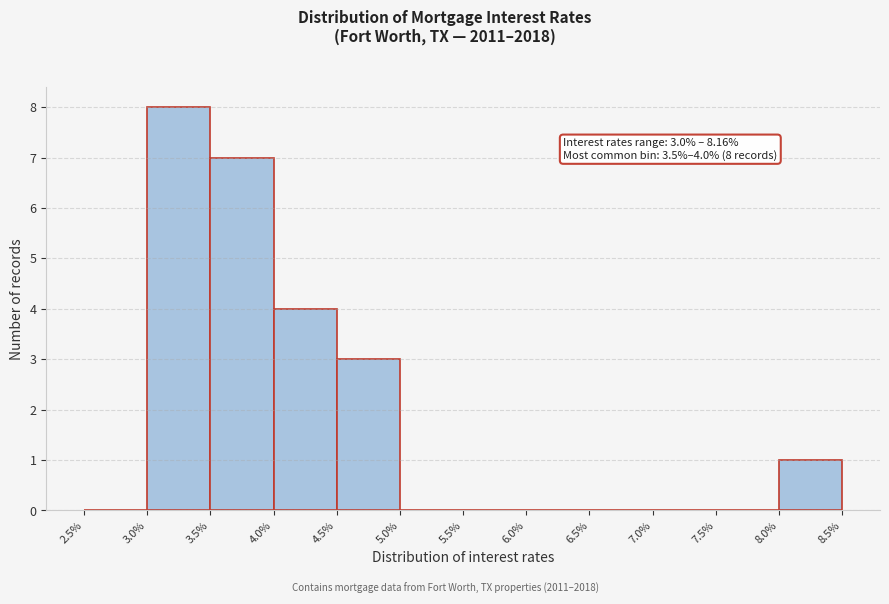

Which range on the x-axis has the tallest bar?

3.0% to 3.5%